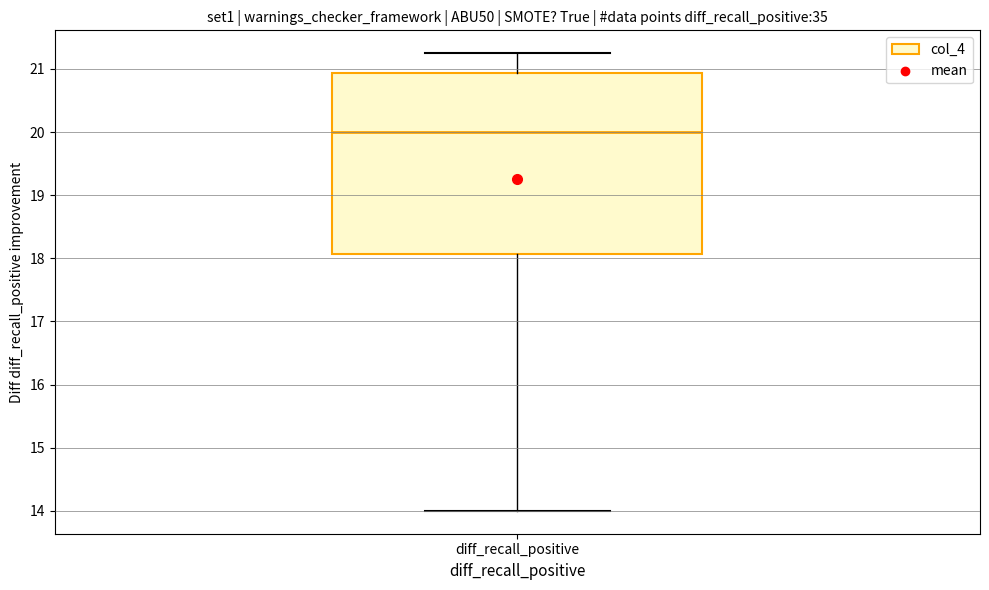

Where does the median line of the box for diff_recall_positive sit on the y-axis? The values are not printed on the chart, so give them approximately, as read against the axis.

20.0